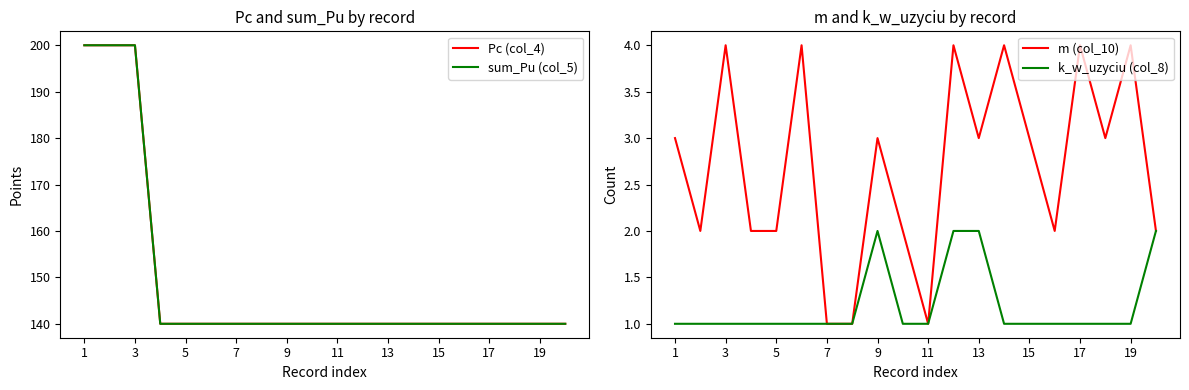

The m (col_10) series shows 2 at 3. True or false?

False